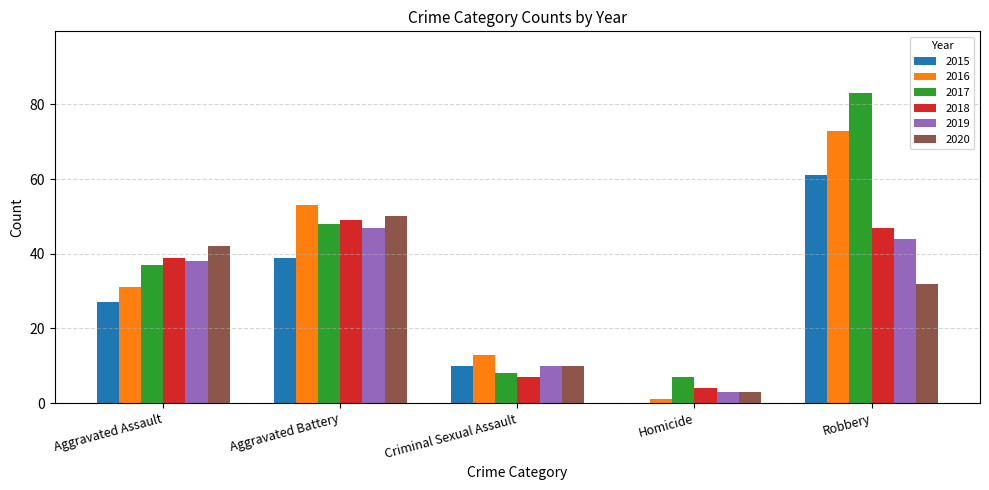

What is the approximate value of 2018 at Aggravated Battery, to the nearest 5?

50